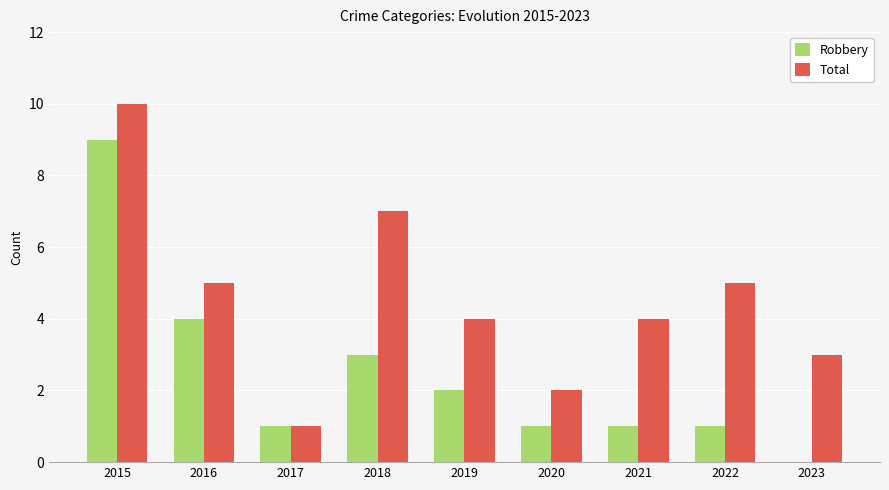

Count the number of data series in this chart.

2